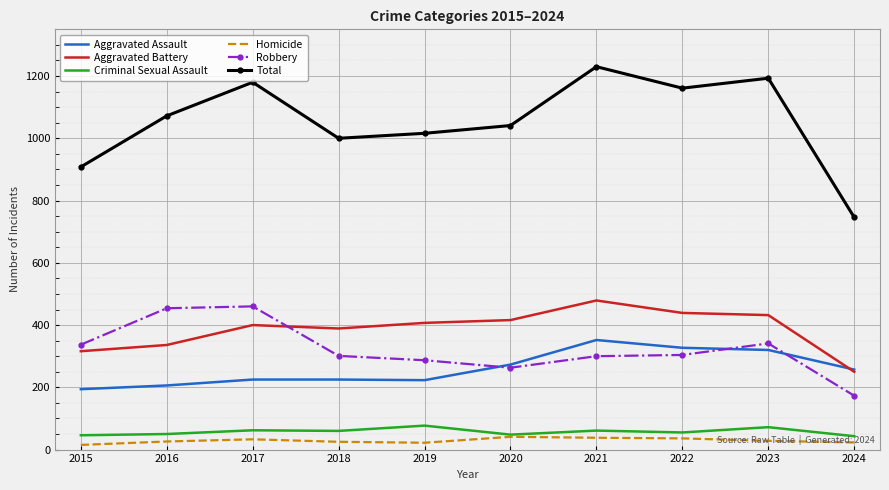

Is it true that Robbery equals 300 at 2021?

True